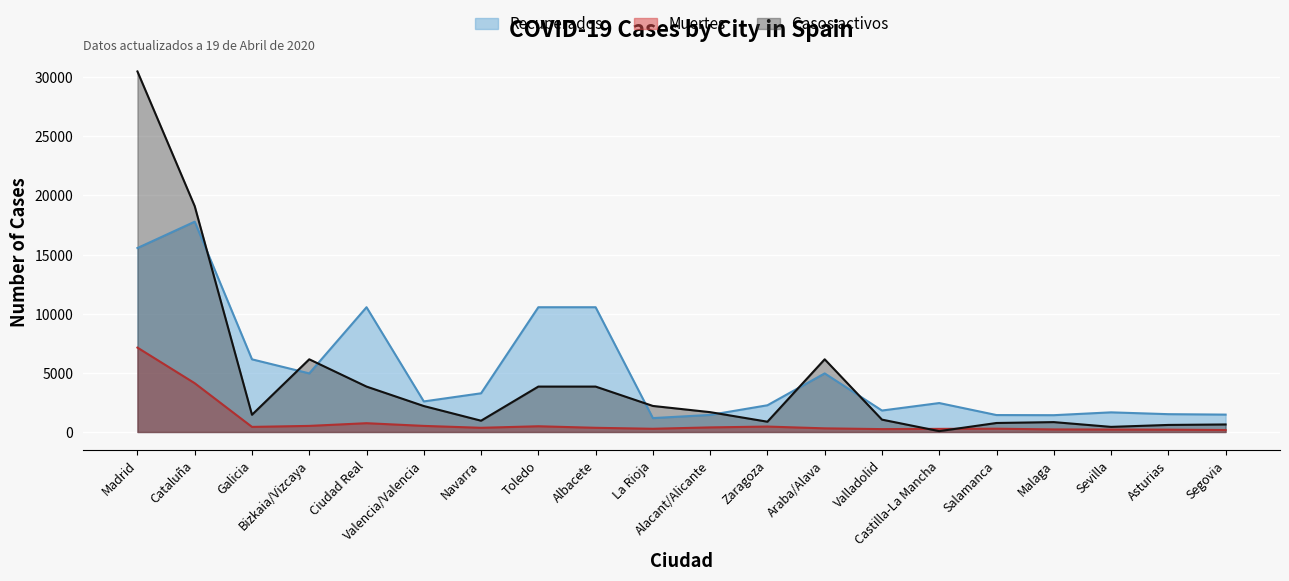

Is it true that Muertes equals 372 at Sevilla?

False